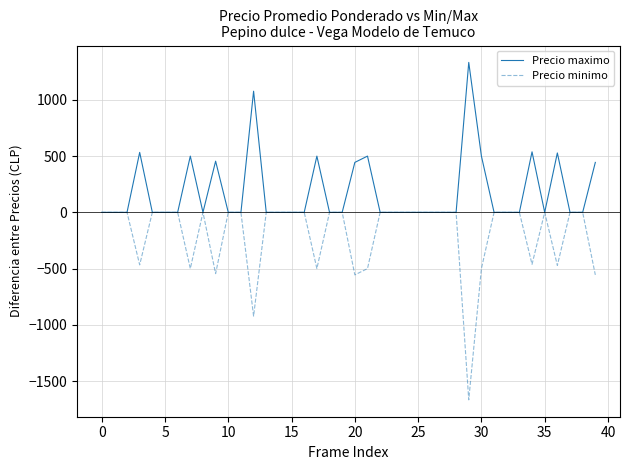

Which series has the widest spread of values?

Precio minimo